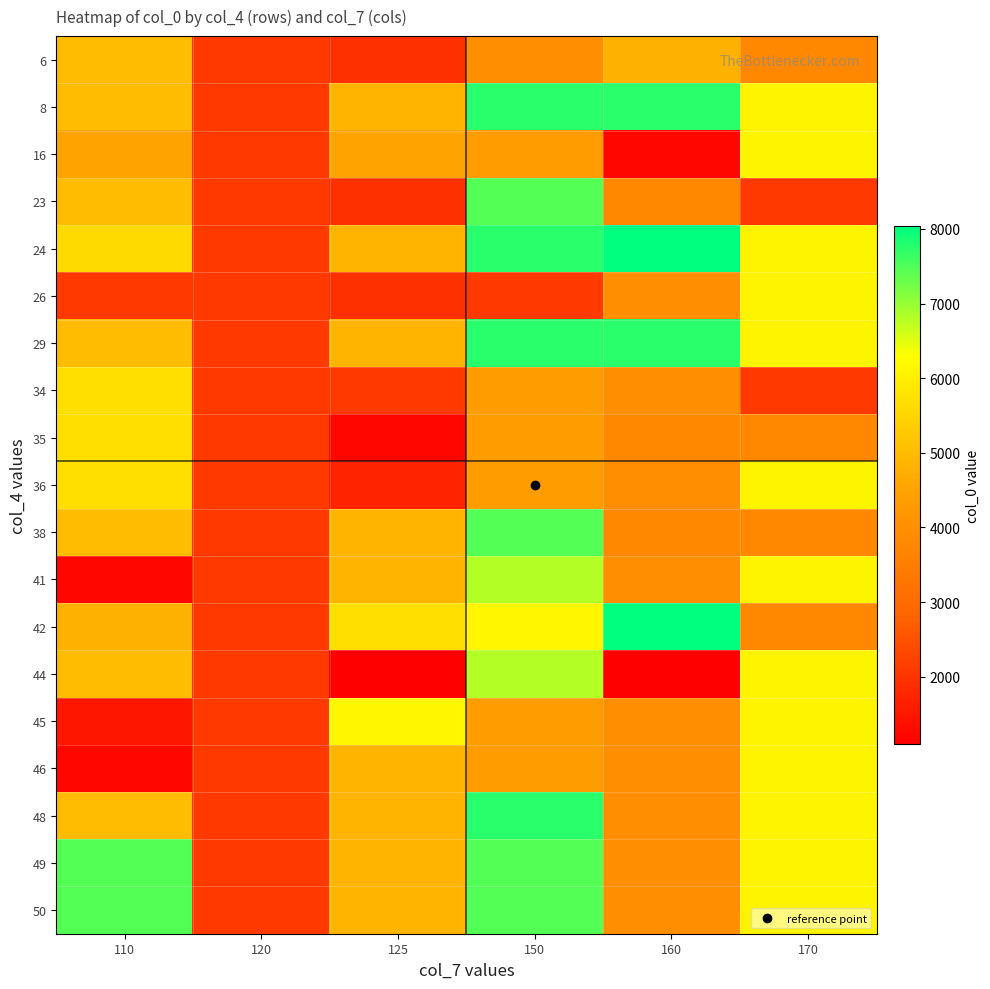

Reading right to left, transcribe all the data shown in this chart.

6: 170=3763	160=4812	150=3936	125=1915	120=2090	110=5027
8: 170=6105	160=7768	150=7767	125=4841	120=2090	110=5028
16: 170=6105	160=1226	150=4303	125=4490	120=2090	110=4491
23: 170=2089	160=3764	150=7447	125=1915	120=2090	110=5027
24: 170=6105	160=8041	150=7767	125=4841	120=2090	110=5585
26: 170=6105	160=3936	150=2089	125=1915	120=2090	110=2090
29: 170=6105	160=7768	150=7767	125=4841	120=2090	110=5028
34: 170=2089	160=3936	150=4303	125=2089	120=2090	110=5703
35: 170=3763	160=3764	150=4303	125=1228	120=2090	110=5703
36: 170=6105	160=3936	150=4303	125=1714	120=2090	110=5703
38: 170=3763	160=3763	150=7446	125=4841	120=2090	110=5027
41: 170=6105	160=3936	150=6818	125=4841	120=2090	110=1227
42: 170=3763	160=8041	150=6130	125=5702	120=2090	110=4812
44: 170=6105	160=1098	150=6818	125=1098	120=2090	110=5027
45: 170=6105	160=3936	150=4303	125=6130	120=2090	110=1483
46: 170=6105	160=3936	150=4303	125=4841	120=2090	110=1229
48: 170=6105	160=3936	150=7767	125=4841	120=2090	110=5028
49: 170=6105	160=3936	150=7447	125=4841	120=2090	110=7447
50: 170=6105	160=3936	150=7446	125=4841	120=2090	110=7446